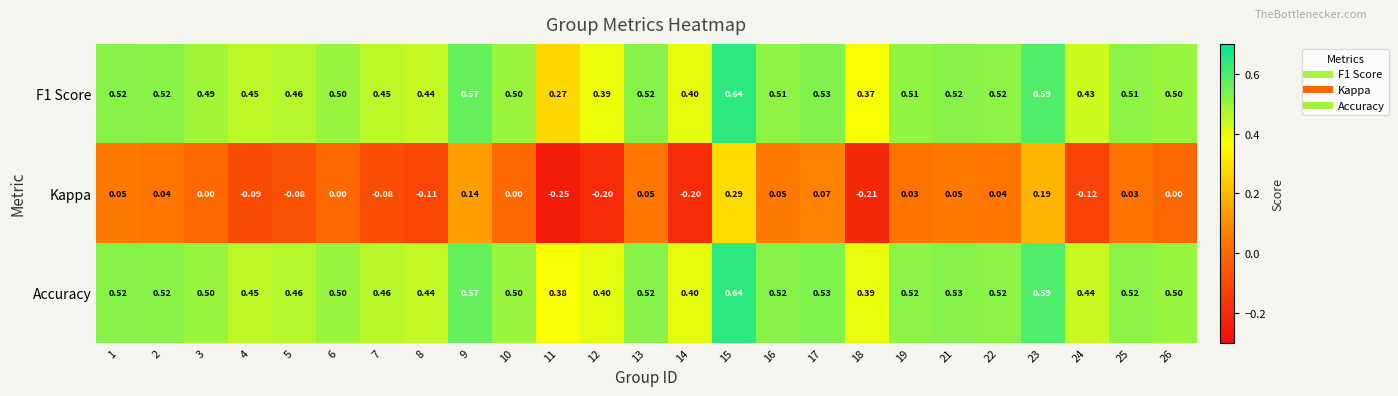

Which series has the widest spread of values?

Kappa